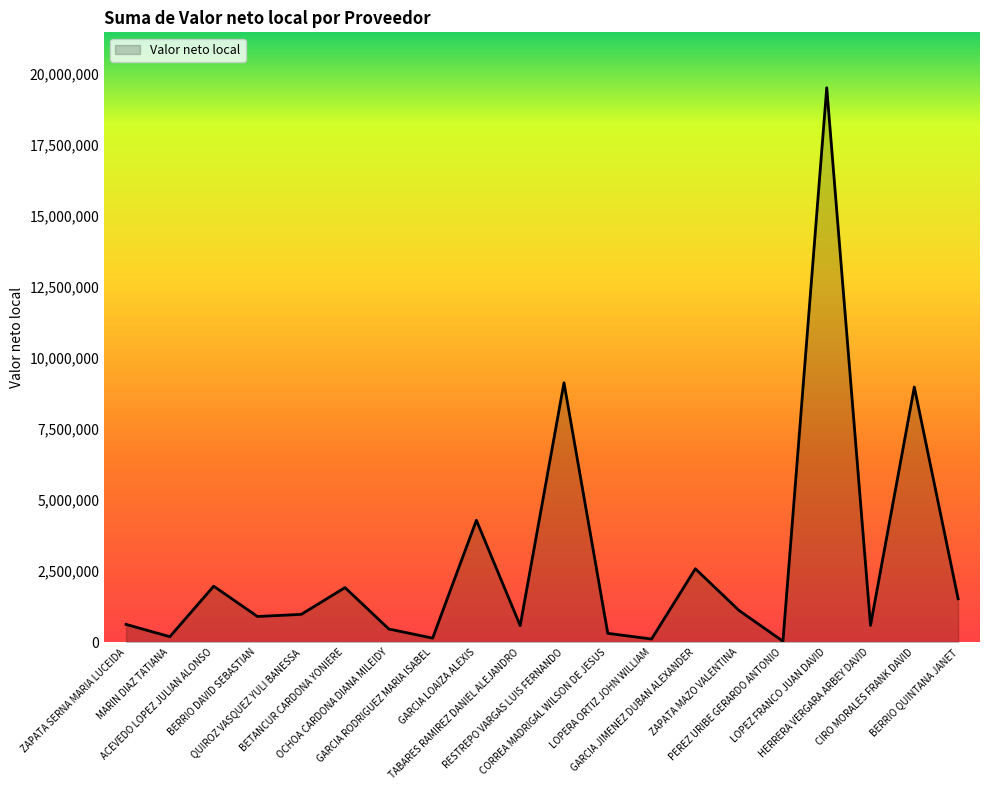

What is the change in value from RESTREPO VARGAS LUIS FERNANDO to LOPEZ FRANCO JUAN DAVID?

+10373470